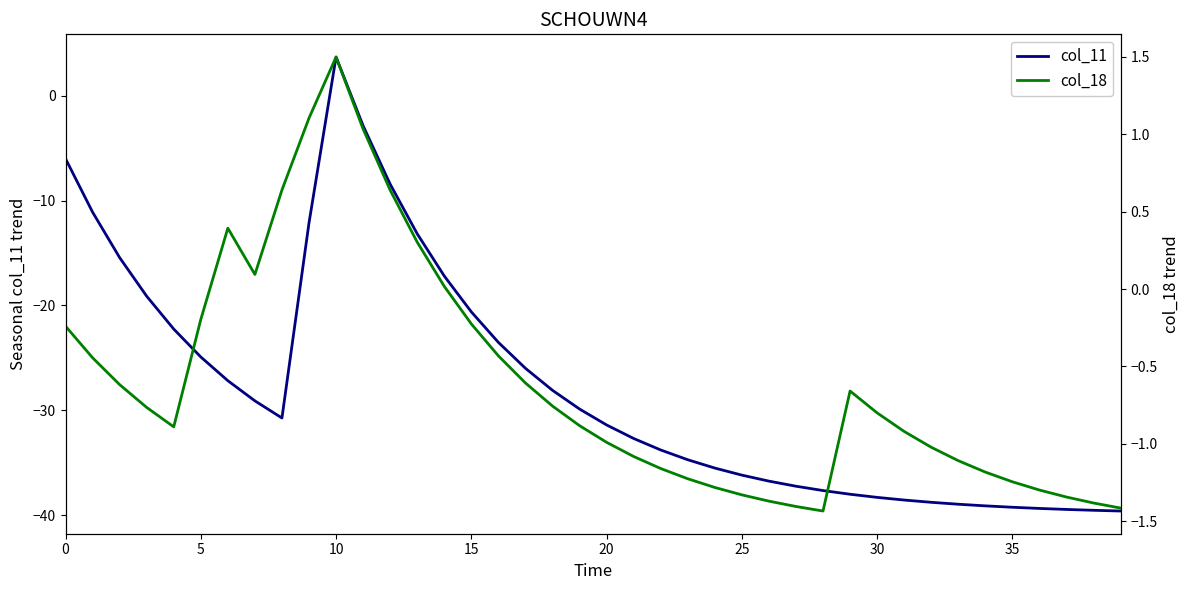

What is the sum of the col_11 values at 10 and 20?

-27.7